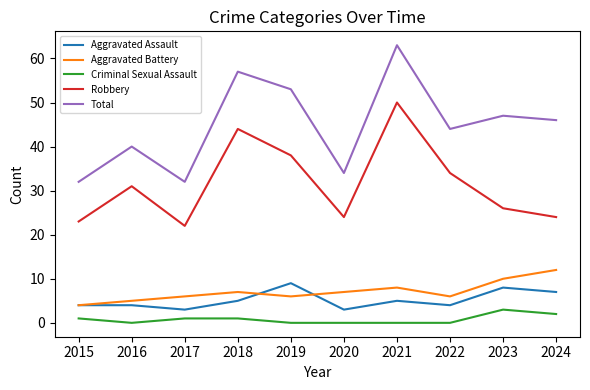

How many series are shown in this chart?

5